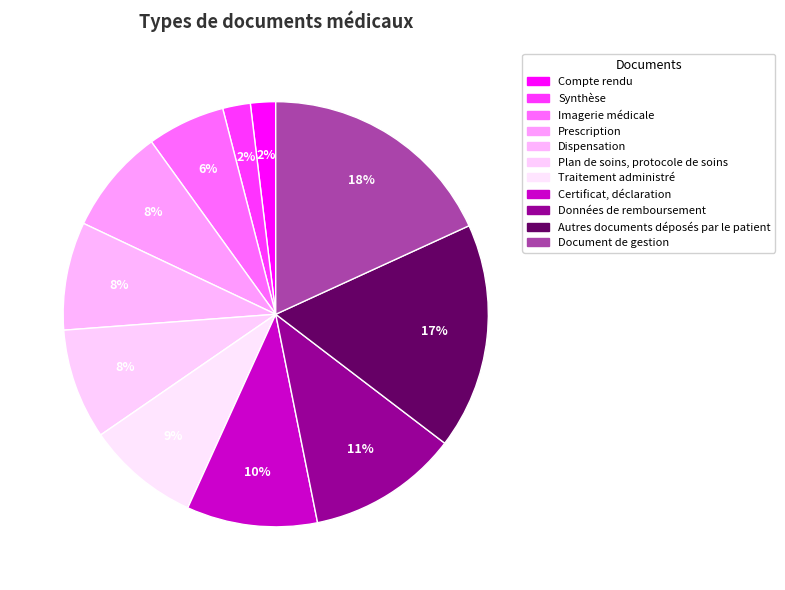

Is there a majority slice in this chart?

No